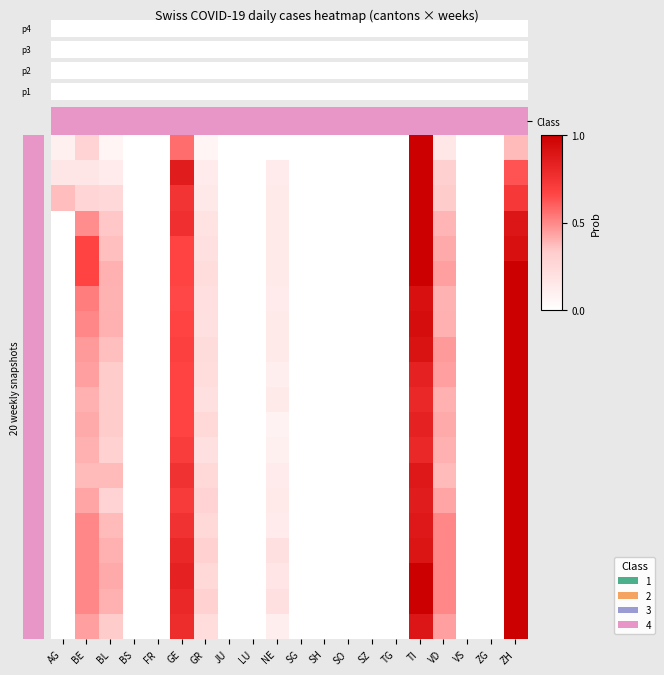

At which category does the chart reach its peak across all series?

TI